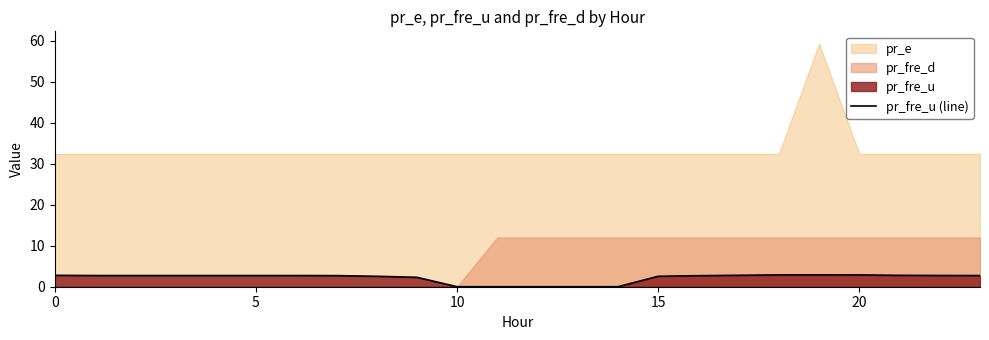

True or false: the data shows 0.9 at 19.

False